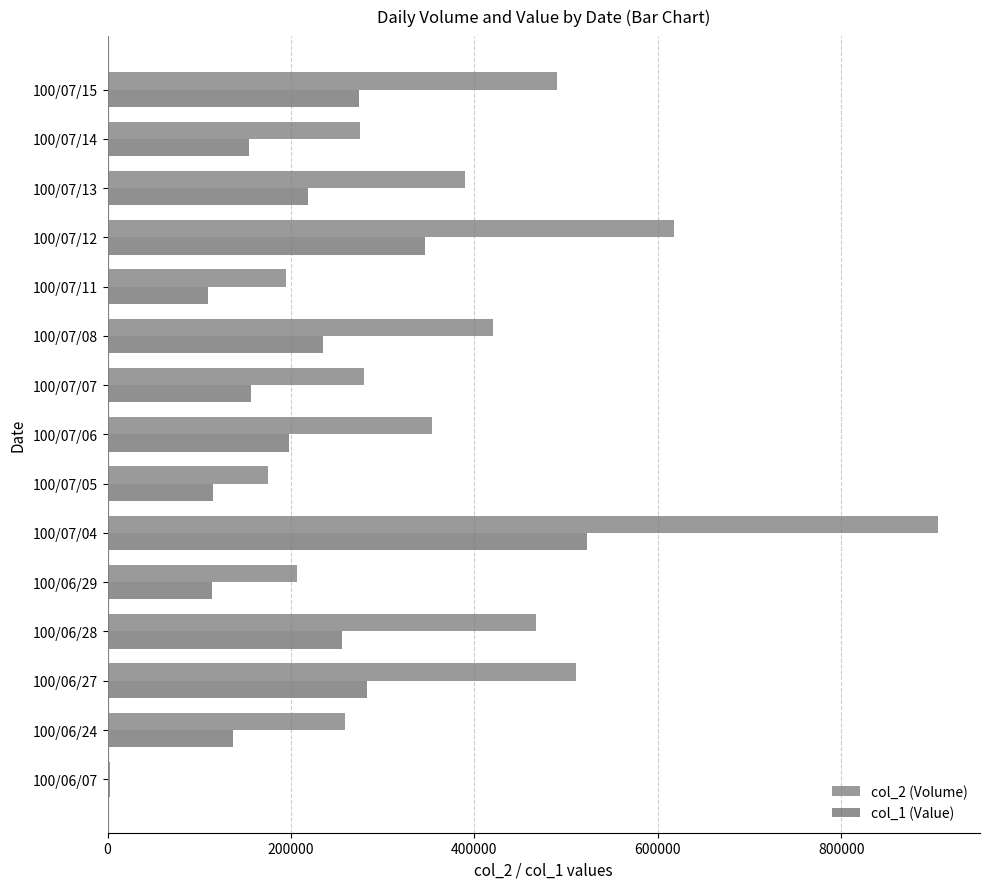

Which series has the largest total across all categories?

col_2 (Volume)